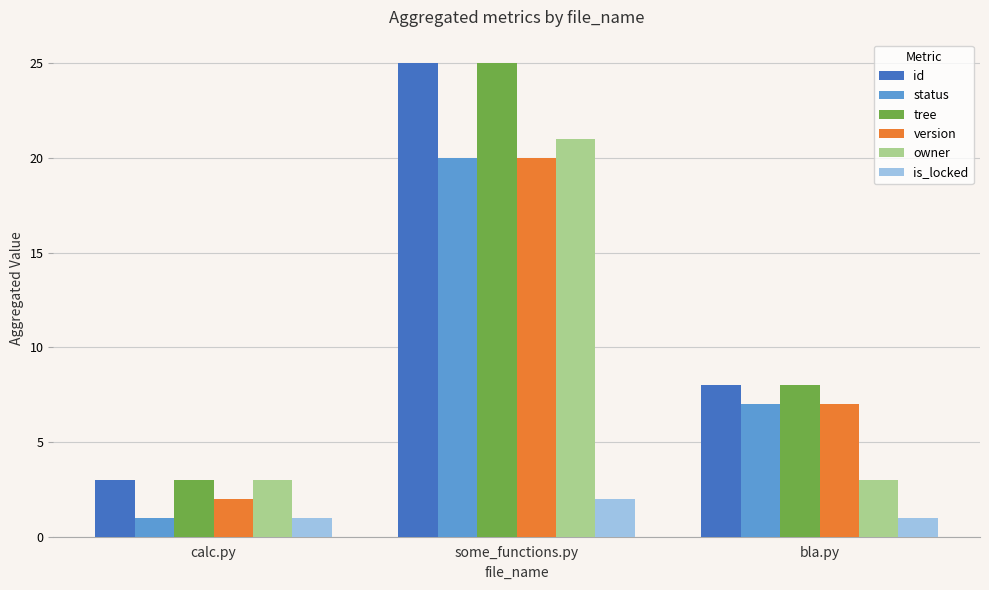

What is the maximum value shown in the chart?

25